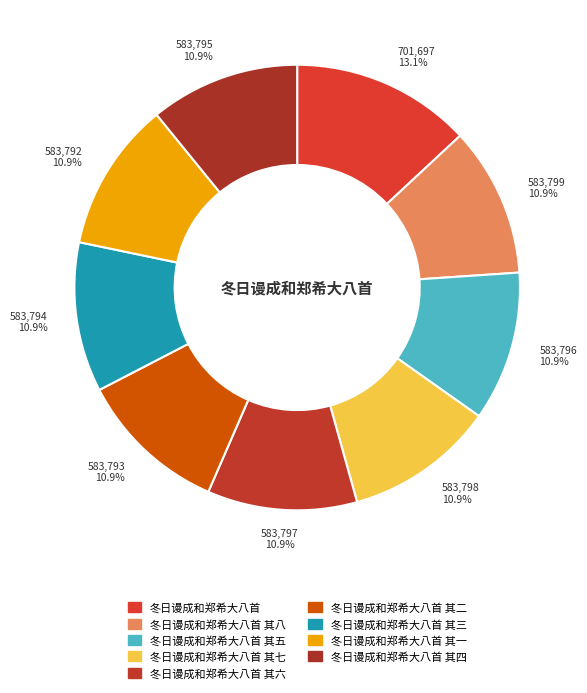

How many segments does this pie chart have?

9